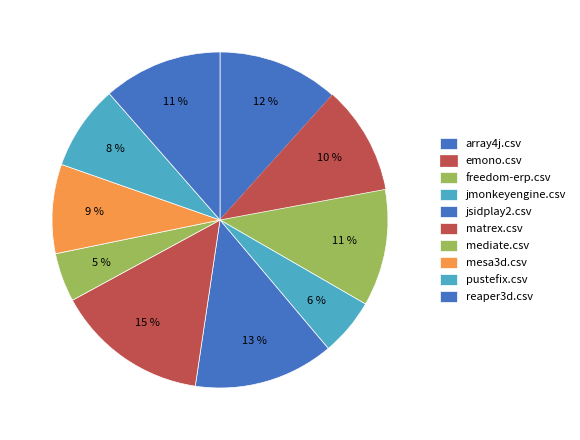

Is there any slice that represents more than half of the pie?

No